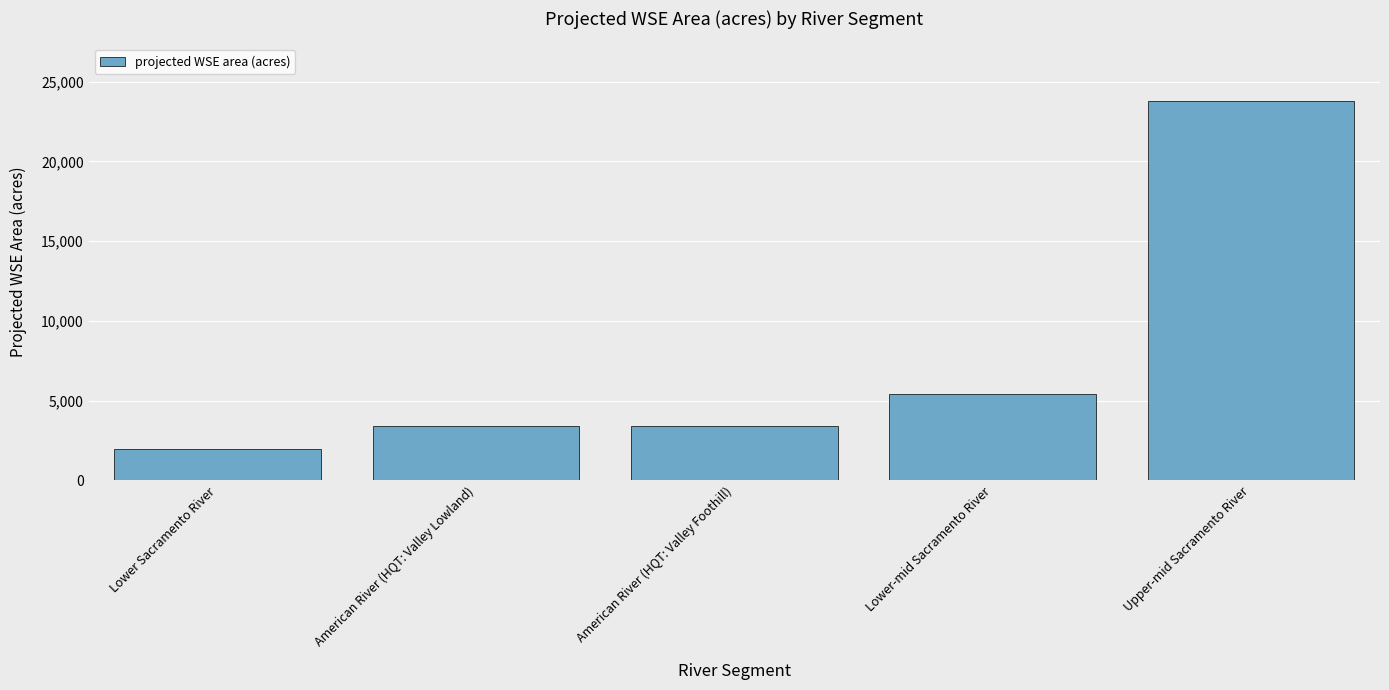

Where is the data nearest to the value 12869?

Lower-mid Sacramento River